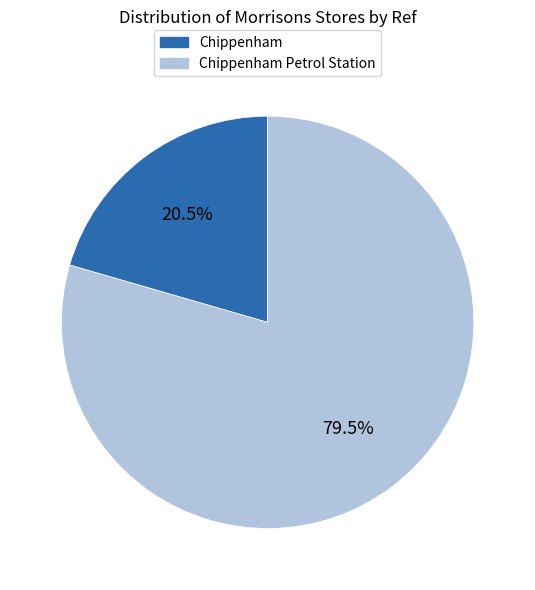

Which category has the smallest portion of the pie?

Chippenham